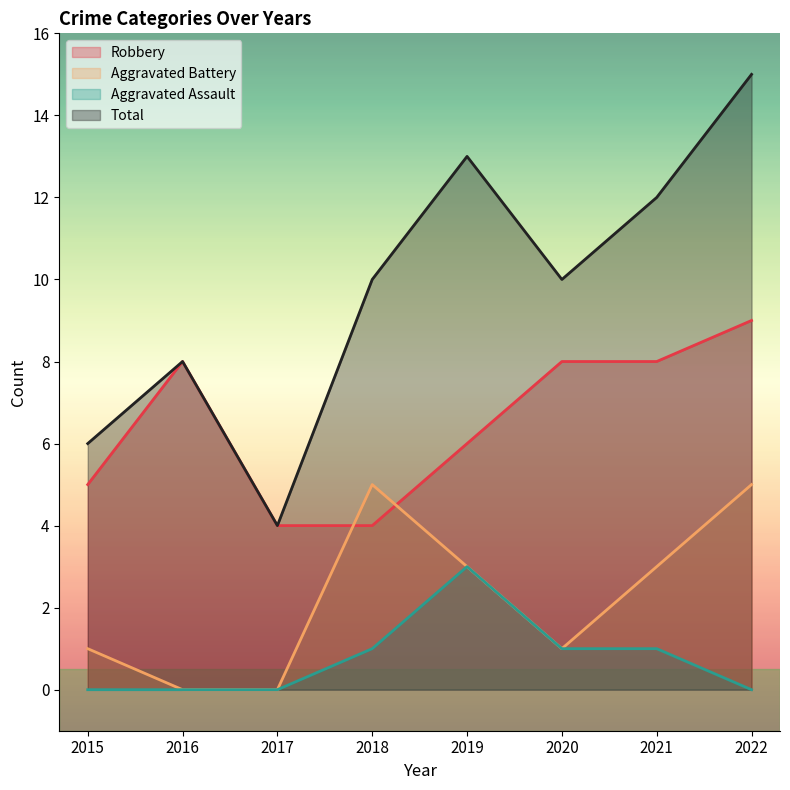

What is the total value across all series at 2021?

24